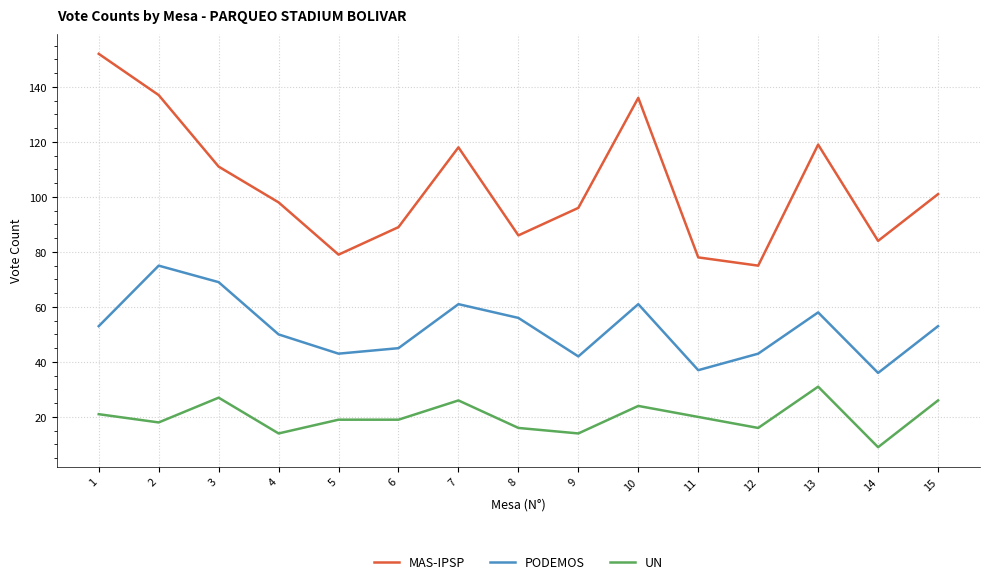

Reading left to right, list all the values displayed in this chart.

MAS-IPSP: 152	137	111	98	79	89	118	86	96	136	78	75	119	84	101
PODEMOS: 53	75	69	50	43	45	61	56	42	61	37	43	58	36	53
UN: 21	18	27	14	19	19	26	16	14	24	20	16	31	9	26